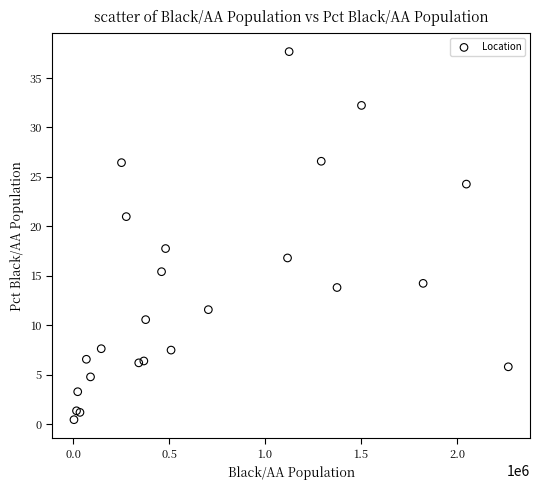

What Y value in the scatter plot is closest to 19?

17.8